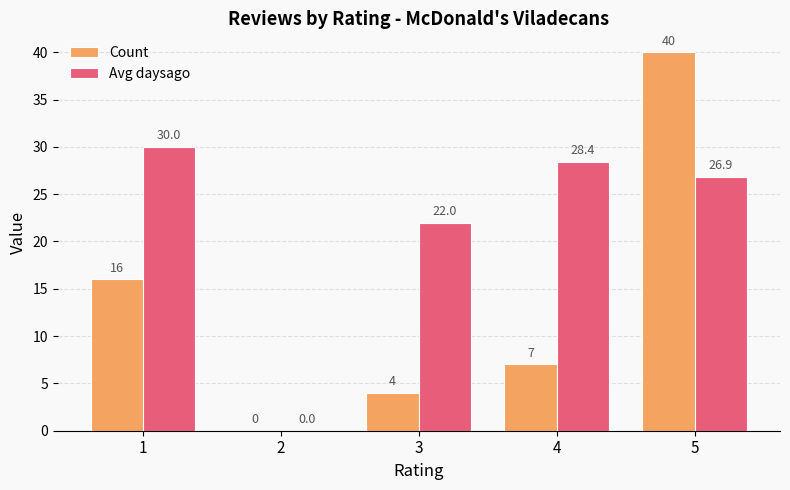

What is the difference between the Avg daysago values at 1 and 3?

8.0